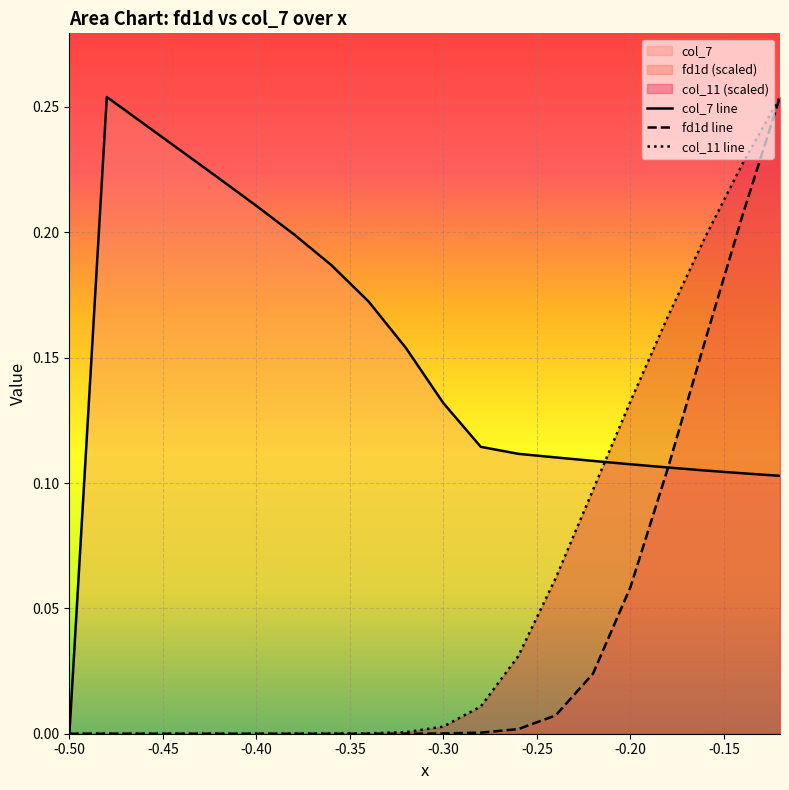

True or false: fd1d line has a value of 0.0 at -0.50.

True